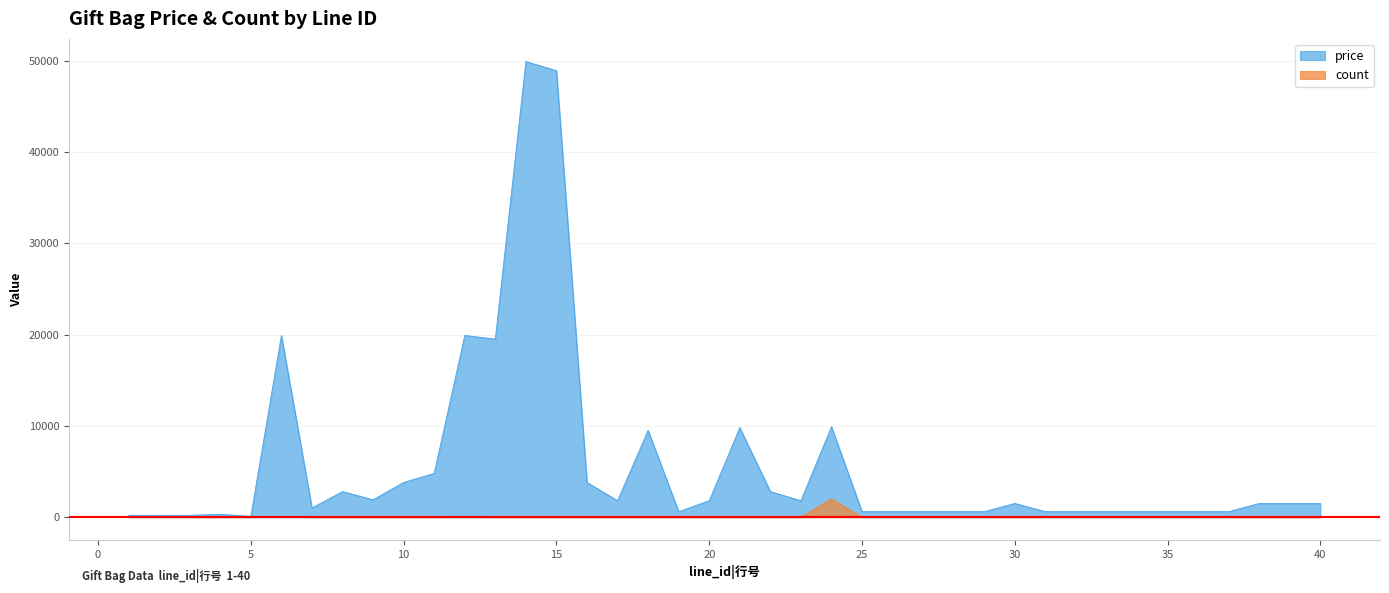

What is the difference between the highest and lowest values at 40?

1500